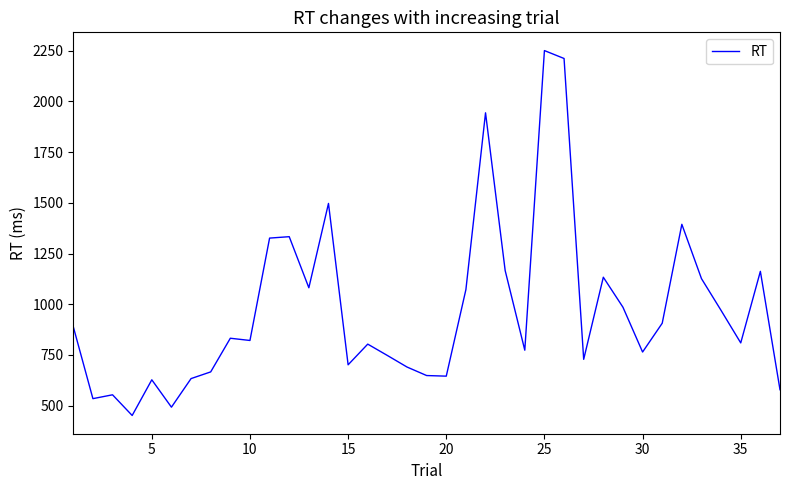

What is the difference between the maximum and minimum values?

1800